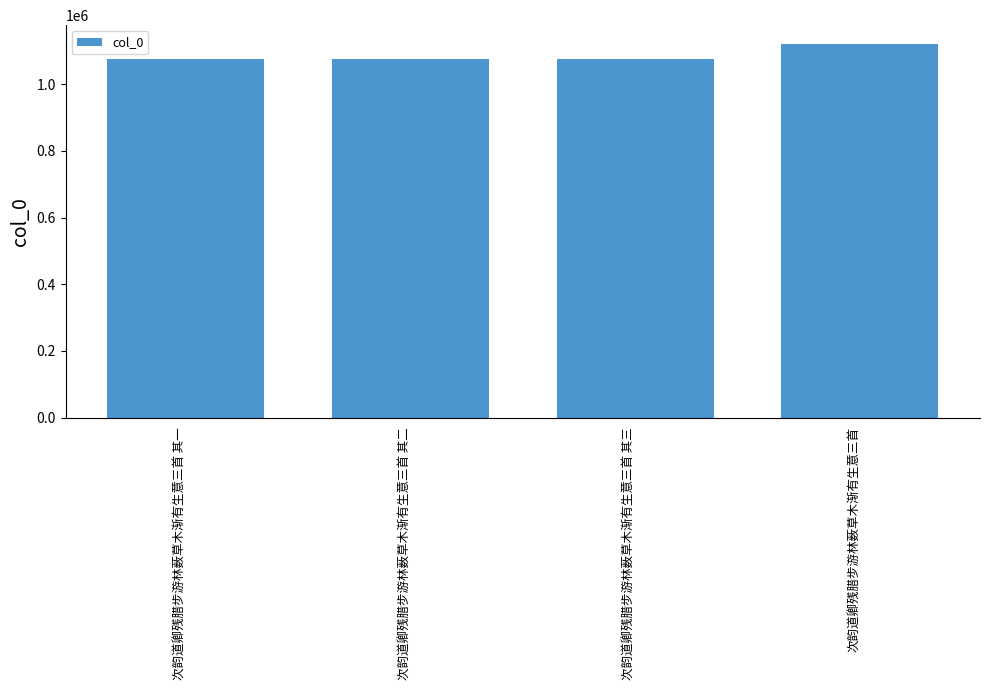

What is the sum of the values at 次韵道卿残腊步游林薮草木渐有生意三首 其三 and 次韵道卿残腊步游林薮草木渐有生意三首 其一?

2150868